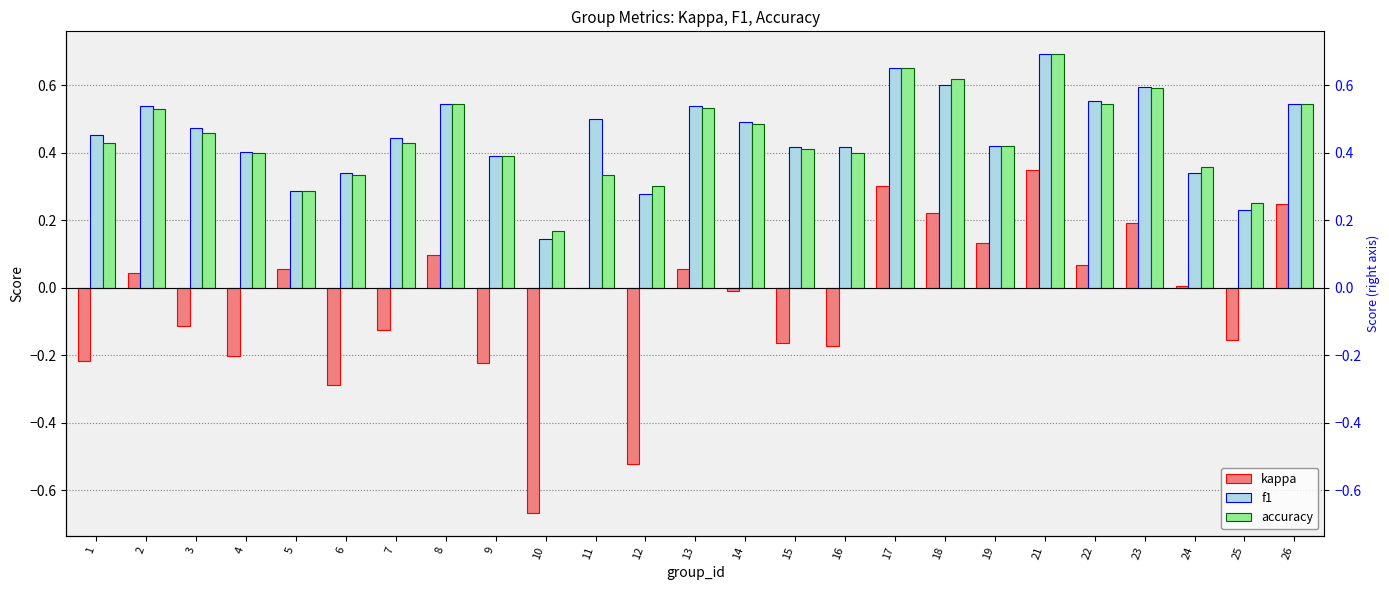

How many series are shown in this chart?

3